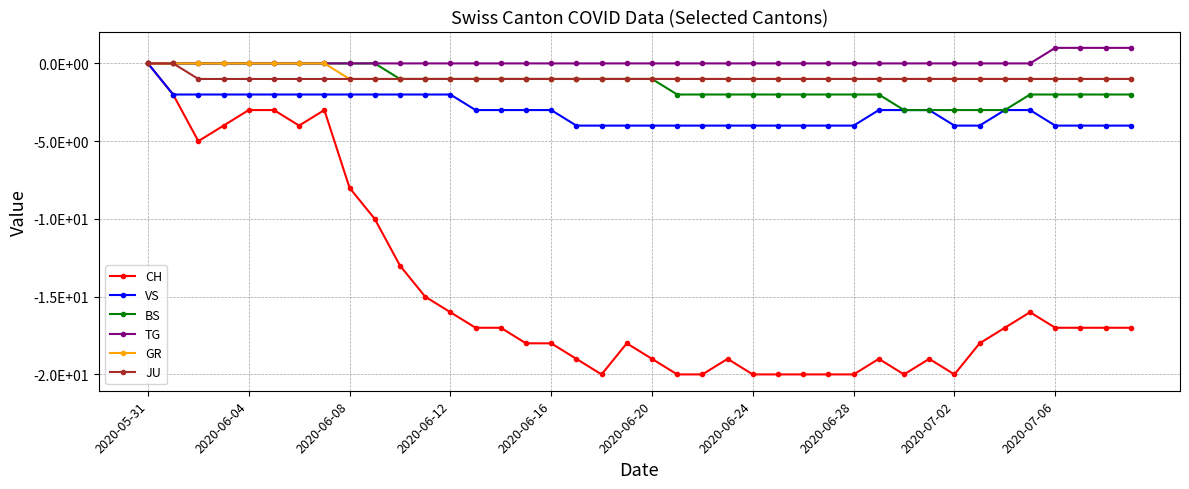

What are all the series names shown in the legend?

CH, VS, BS, TG, GR, JU